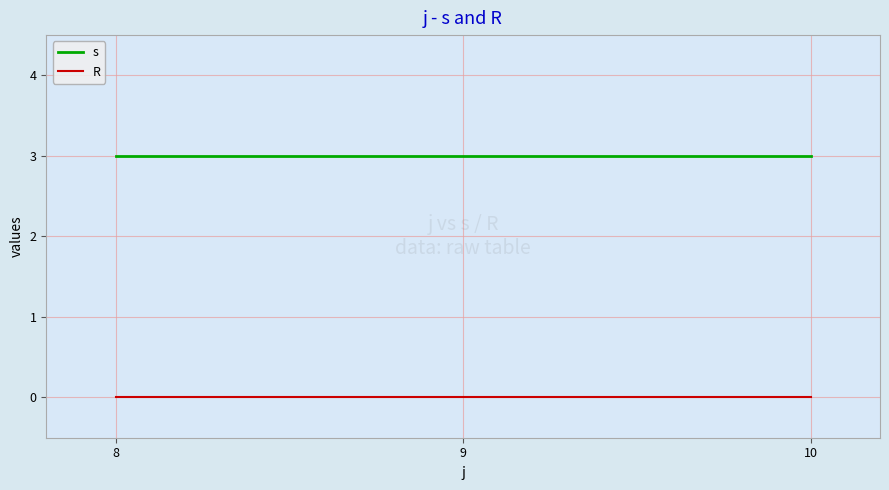

Is the value of s at 8 greater than the value of R at 8?

Yes